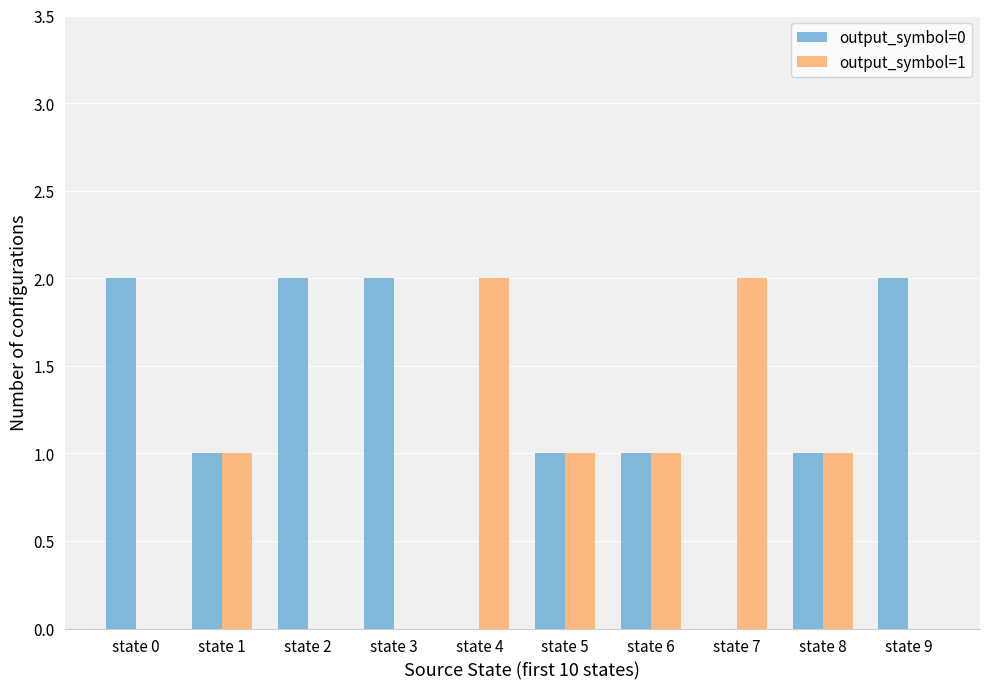

Which series has the largest total across all categories?

output_symbol=0